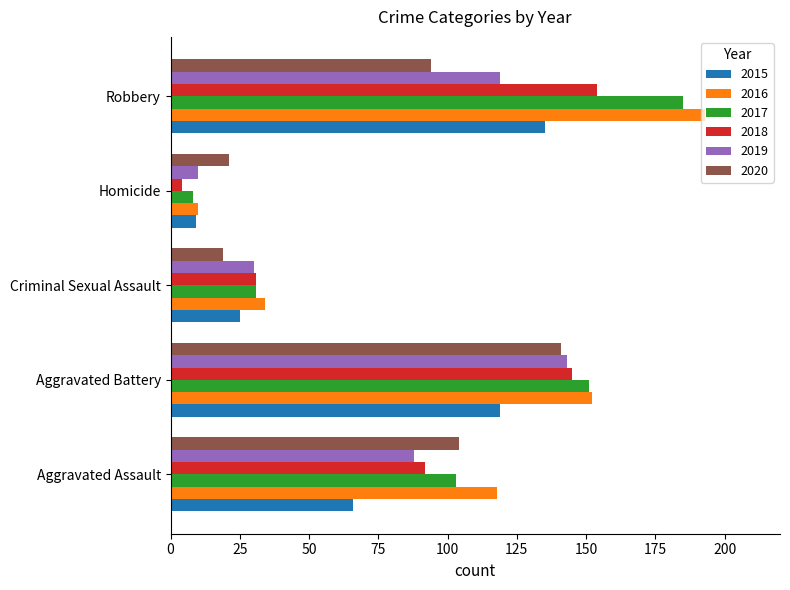

Which series changed the most between Aggravated Battery and Robbery?

2020